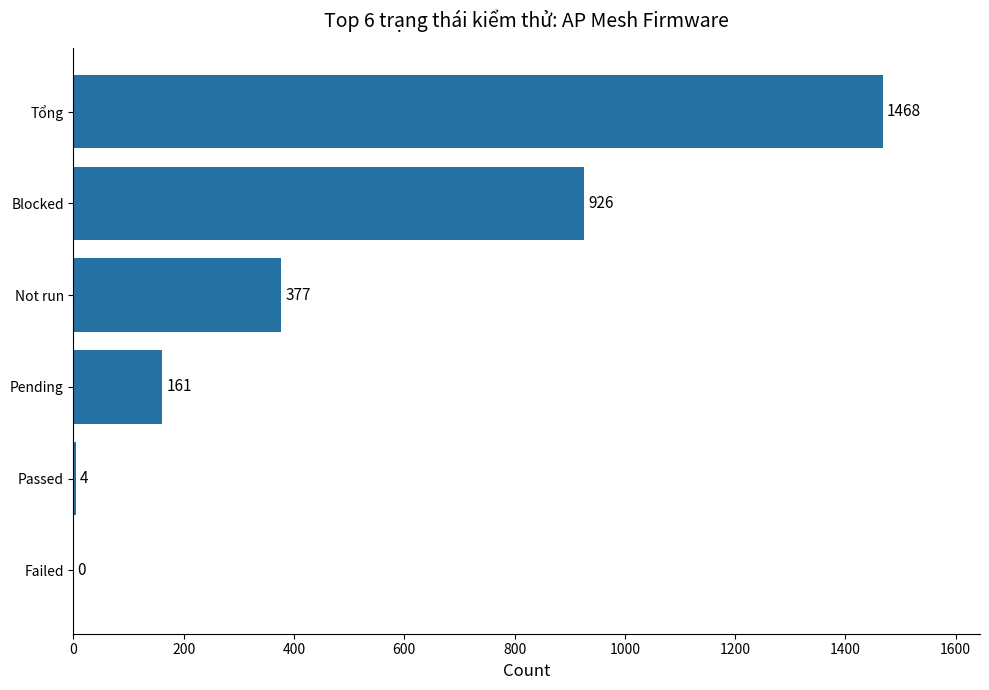

What is the sum of the values at Pending and Tổng?

1629